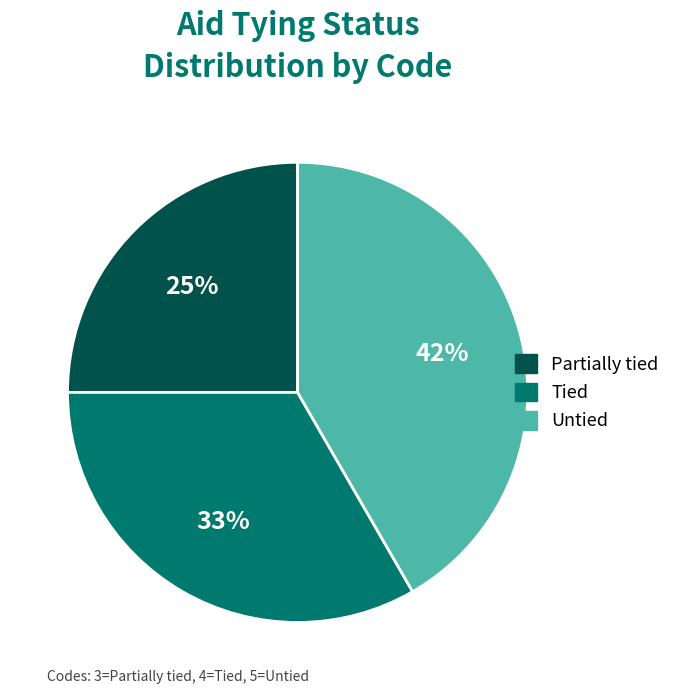

To the nearest percent, what percentage of the pie is Partially tied?

25%